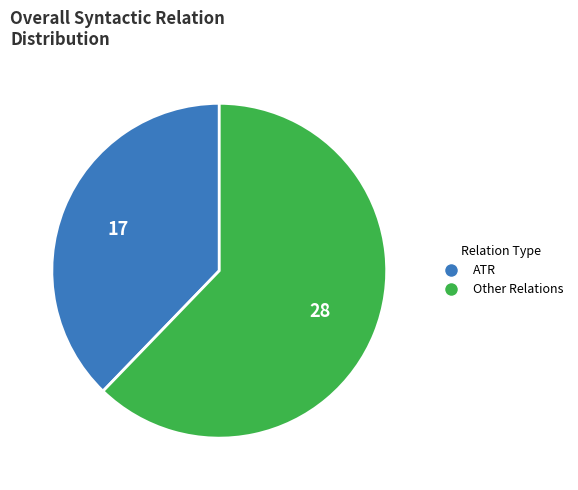

Is there a majority slice in this chart?

Yes